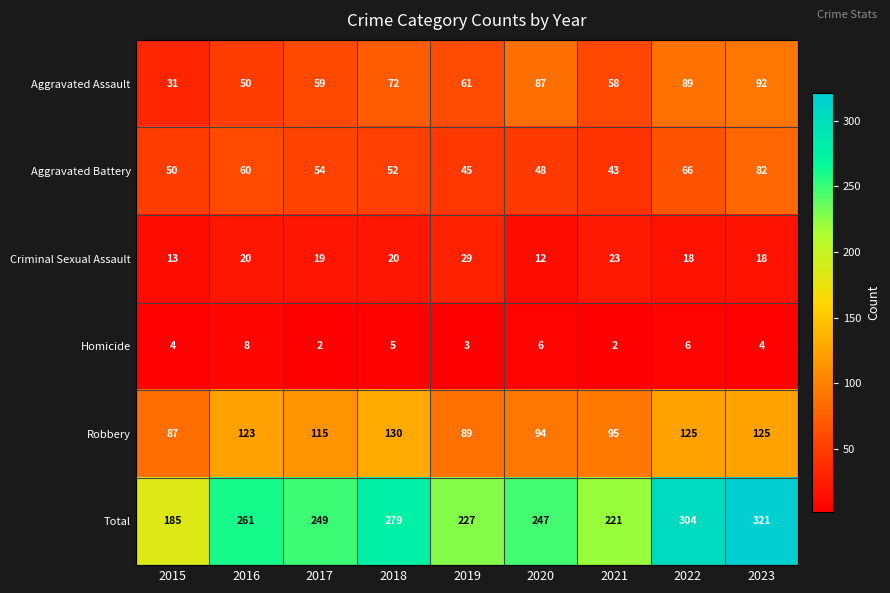

What is the difference between the maximum and minimum values in the Robbery series?

43